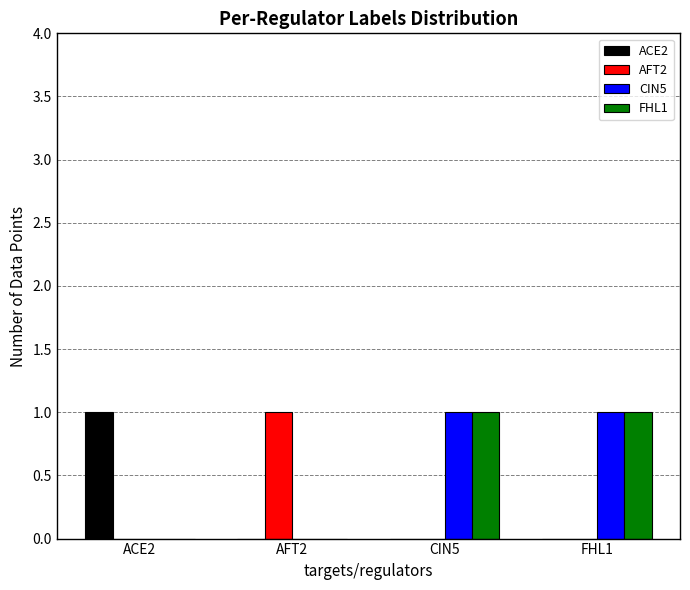

Is it true that AFT2 equals -1 at ACE2?

False